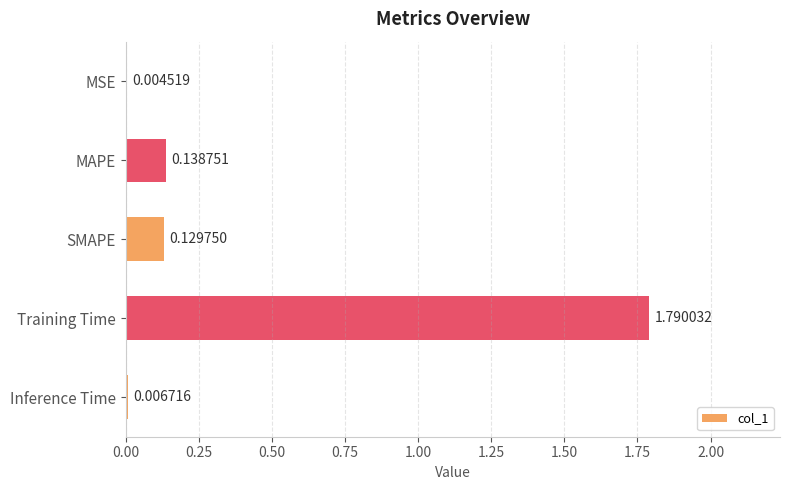

Which label corresponds to the largest value in the chart?

Training Time